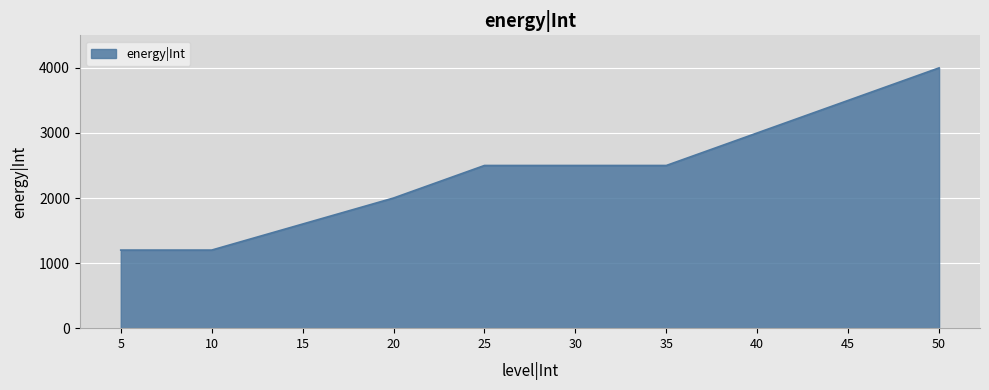

Reading left to right, extract all data points from this chart.

5=1200	10=1200	15=1600	20=2000	25=2500	30=2500	35=2500	40=3000	45=3500	50=4000